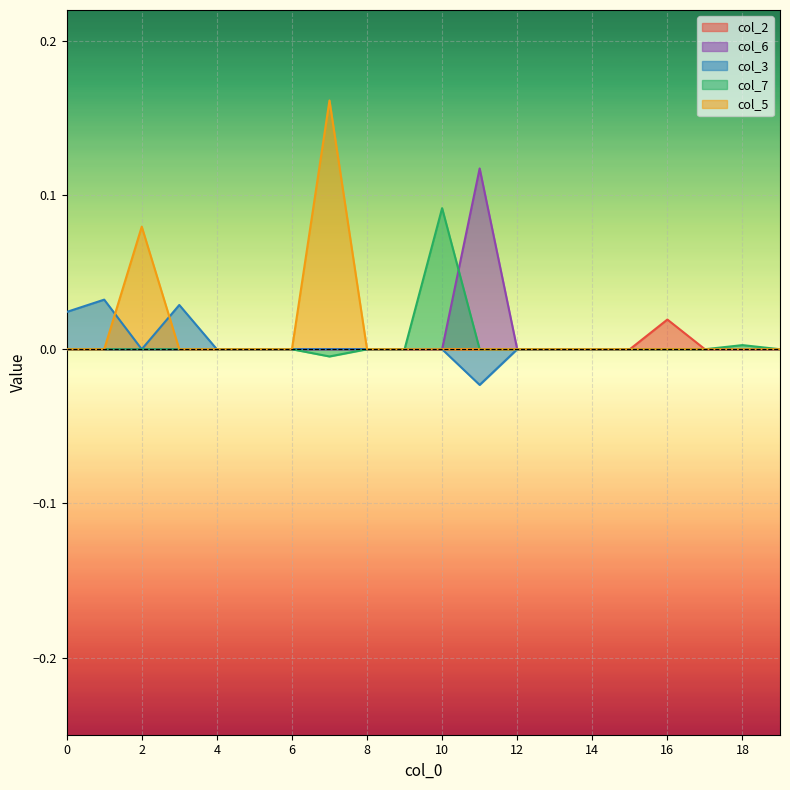

In col_3, how many points are higher than both neighbors (excluding endpoints)?

2